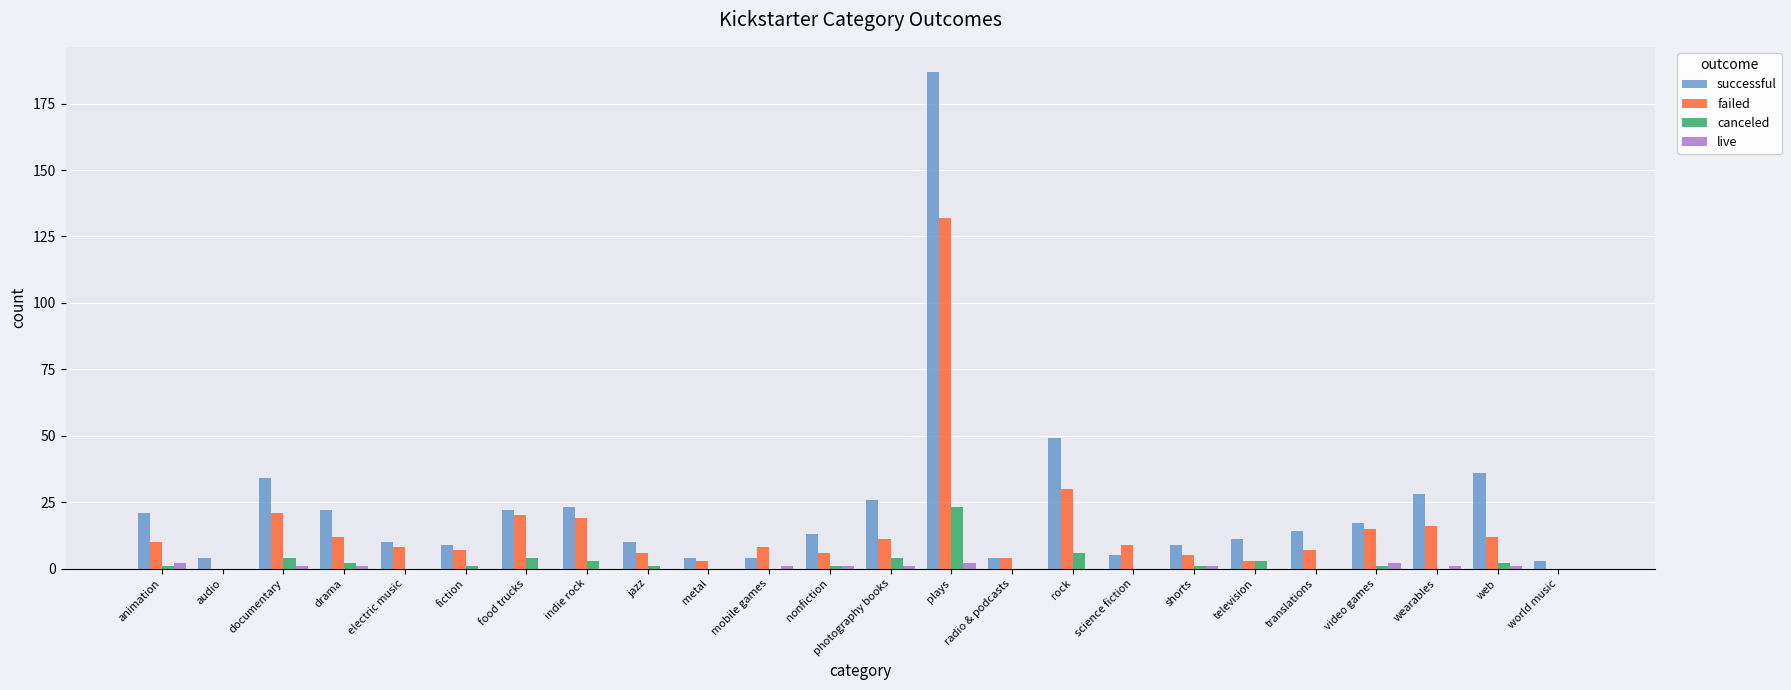

How many distinct data groups are displayed?

4